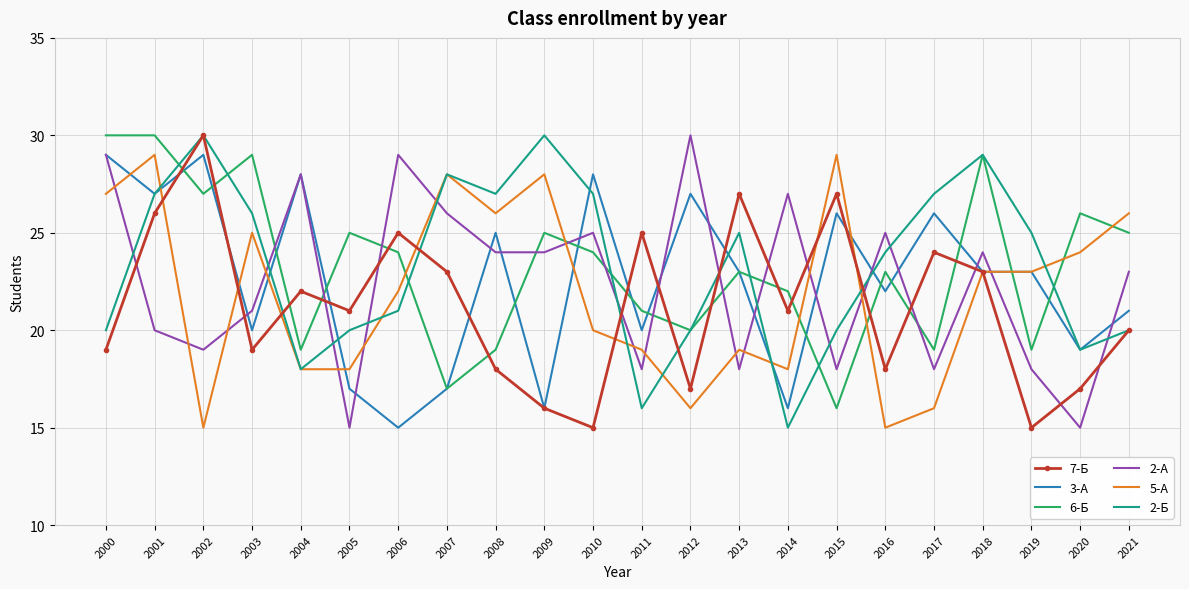

Which series changed the most between 2003 and 2021?

2-Б